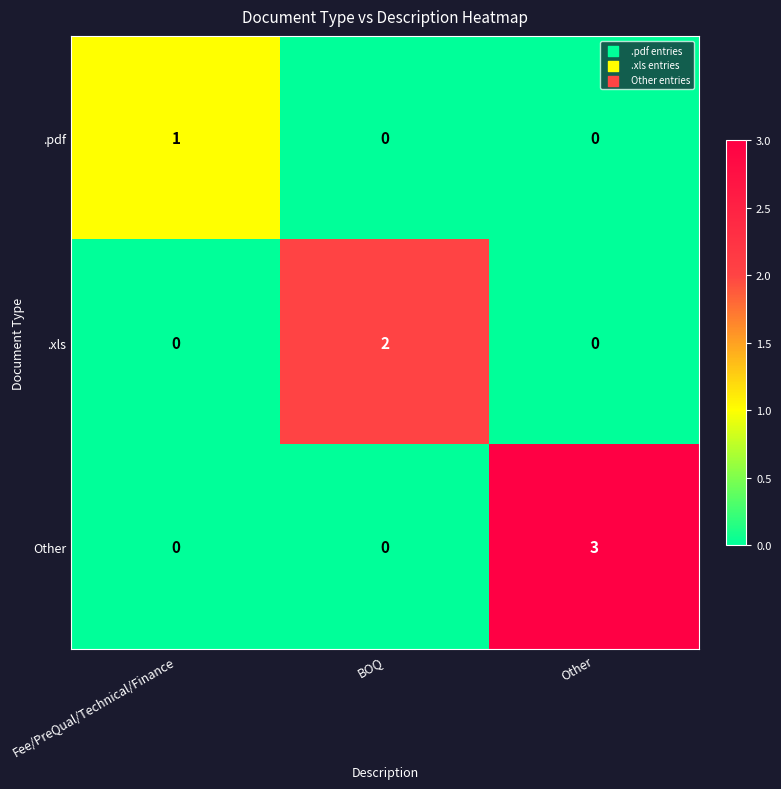

Reading right to left, extract all data points from this chart.

.pdf: 0	0	1
.xls: 0	2	0
Other: 3	0	0